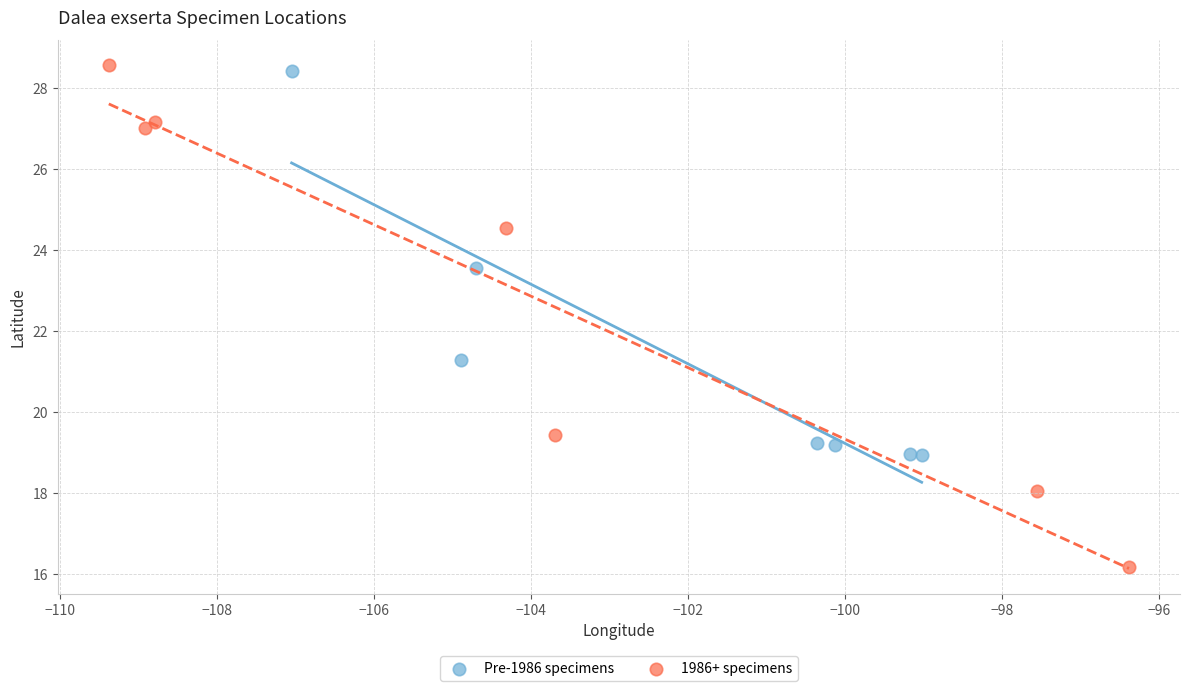

Which series has the largest Y range (max minus min)?

1986+ specimens